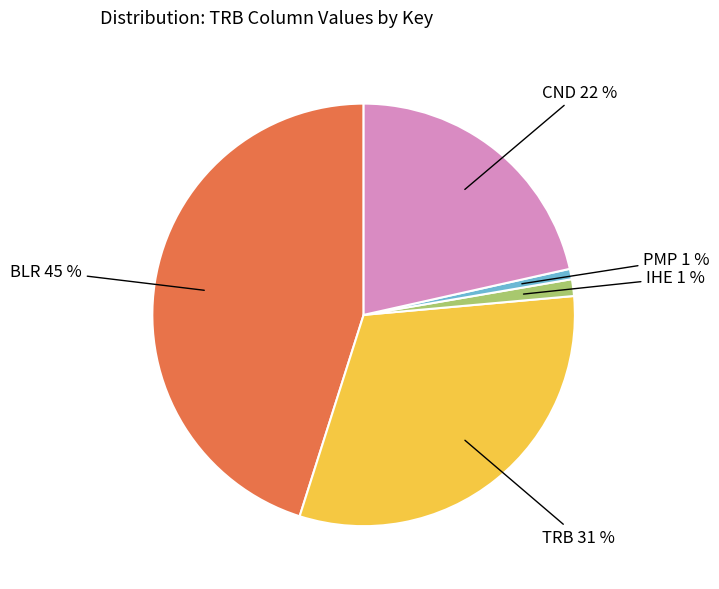

Does any single category account for the majority?

No